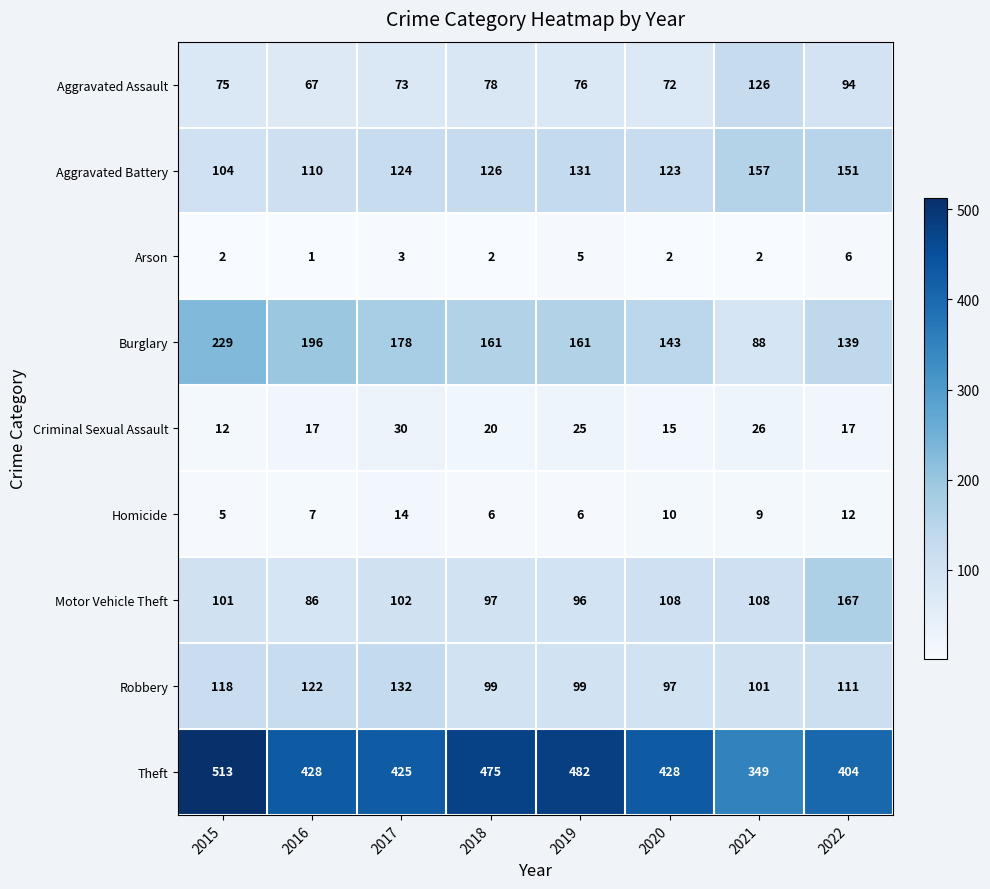

Between 2015 and 2022, which series saw the biggest shift?

Theft